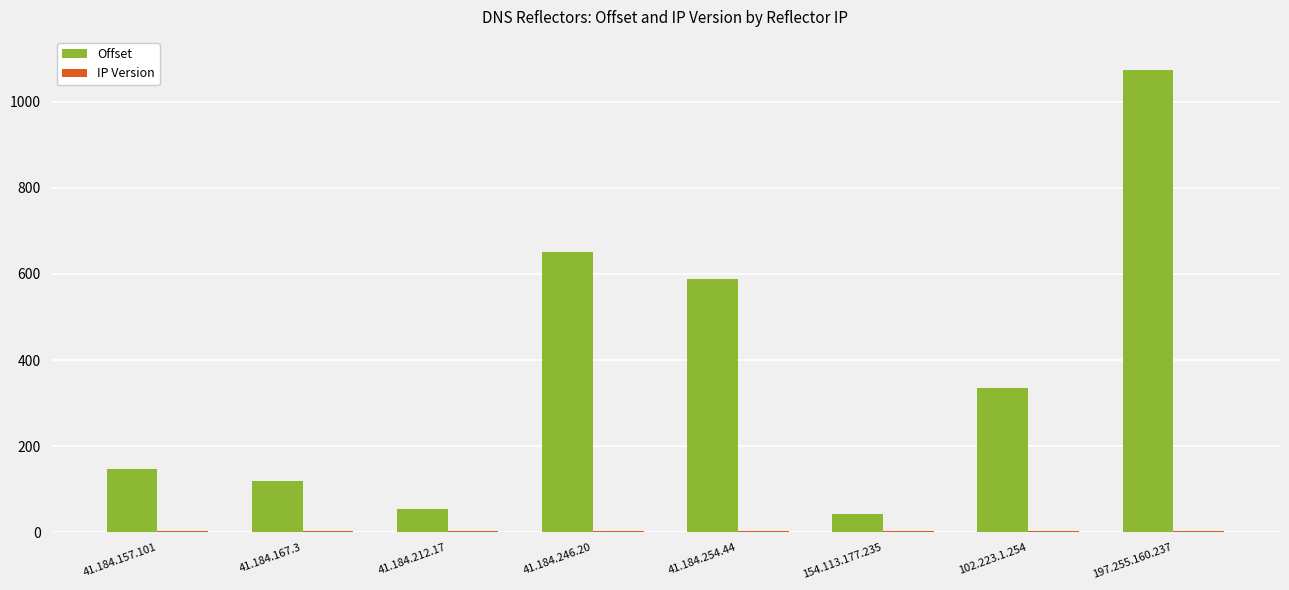

At which label does Offset reach its peak?

197.255.160.237